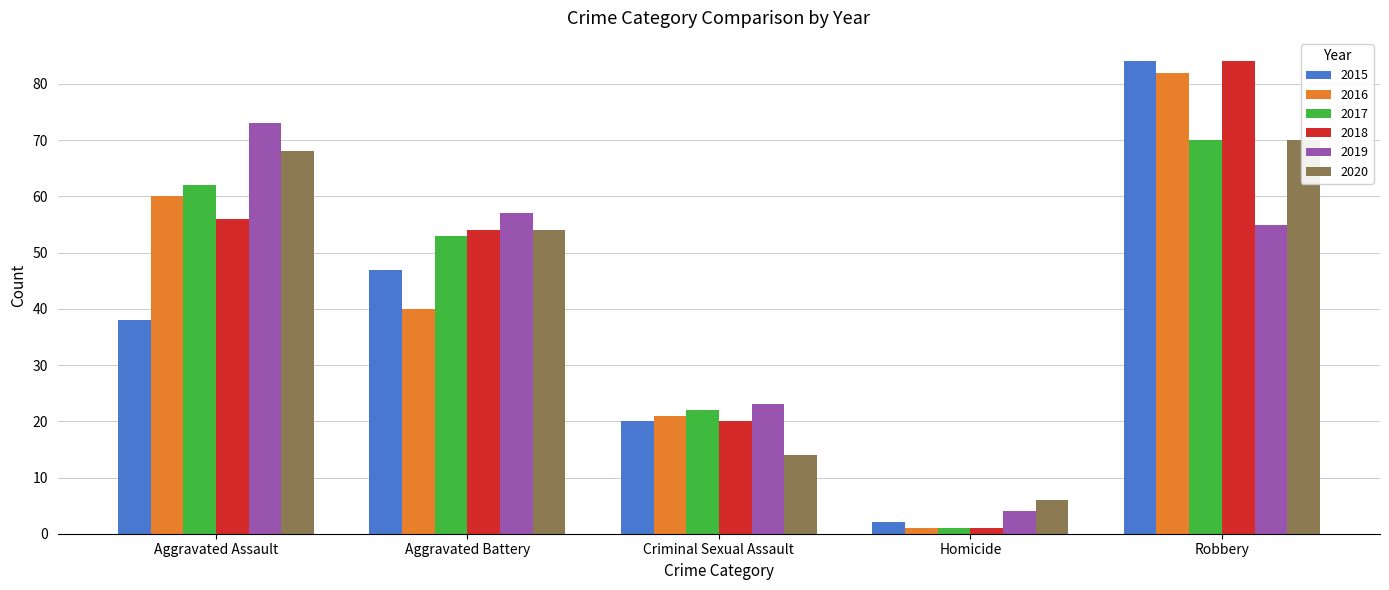

Reading right to left, what are all the values shown in this chart?

2015: Robbery=84	Homicide=2	Criminal Sexual Assault=20	Aggravated Battery=47	Aggravated Assault=38
2016: Robbery=82	Homicide=1	Criminal Sexual Assault=21	Aggravated Battery=40	Aggravated Assault=60
2017: Robbery=70	Homicide=1	Criminal Sexual Assault=22	Aggravated Battery=53	Aggravated Assault=62
2018: Robbery=84	Homicide=1	Criminal Sexual Assault=20	Aggravated Battery=54	Aggravated Assault=56
2019: Robbery=55	Homicide=4	Criminal Sexual Assault=23	Aggravated Battery=57	Aggravated Assault=73
2020: Robbery=70	Homicide=6	Criminal Sexual Assault=14	Aggravated Battery=54	Aggravated Assault=68